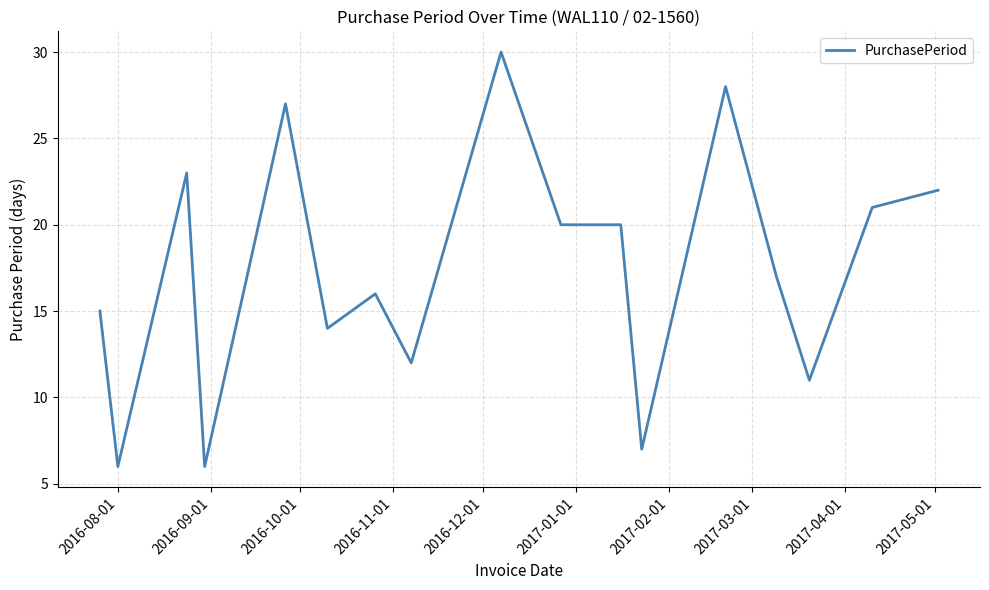

What is the average value?

17